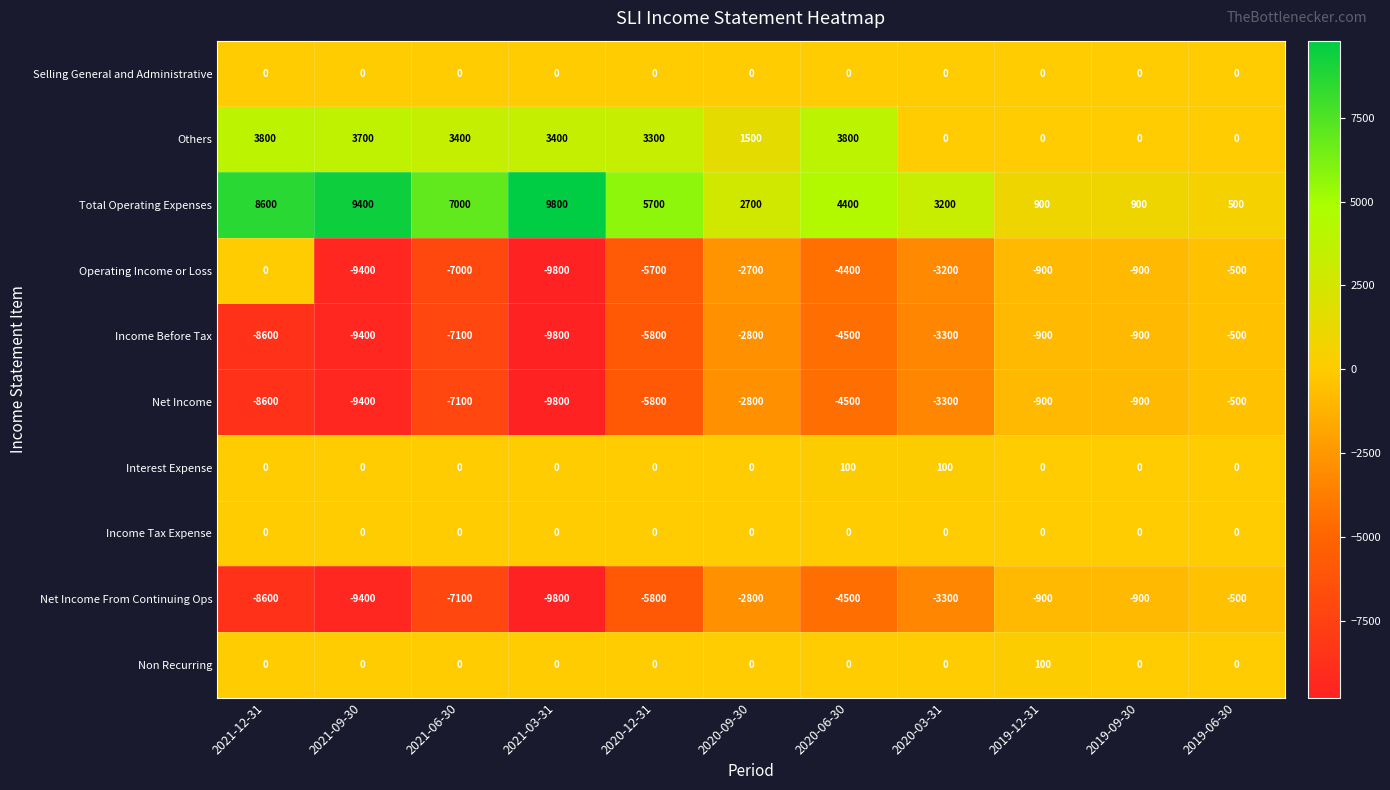

Where does the Others series first go above 3300?

2021-12-31